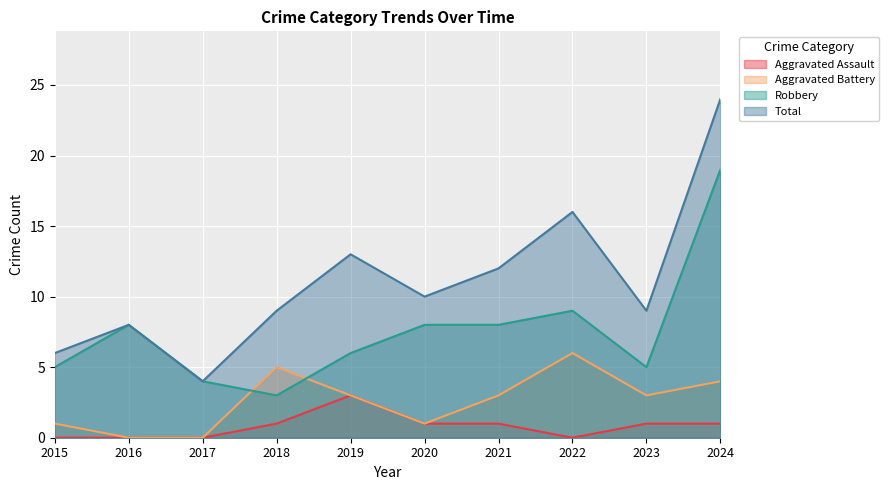

Reading left to right, extract all data points from this chart.

Aggravated Assault: 2015=0	2016=0	2017=0	2018=1	2019=3	2020=1	2021=1	2022=0	2023=1	2024=1
Aggravated Battery: 2015=1	2016=0	2017=0	2018=5	2019=3	2020=1	2021=3	2022=6	2023=3	2024=4
Robbery: 2015=5	2016=8	2017=4	2018=3	2019=6	2020=8	2021=8	2022=9	2023=5	2024=19
Total: 2015=6	2016=8	2017=4	2018=9	2019=13	2020=10	2021=12	2022=16	2023=9	2024=24